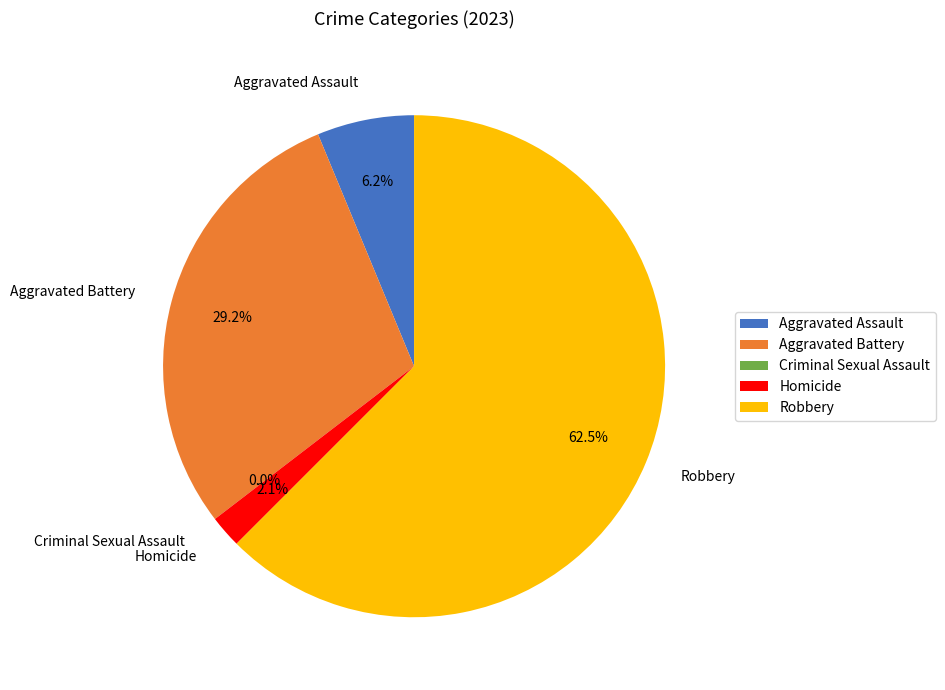

Is Robbery the majority of the pie?

Yes